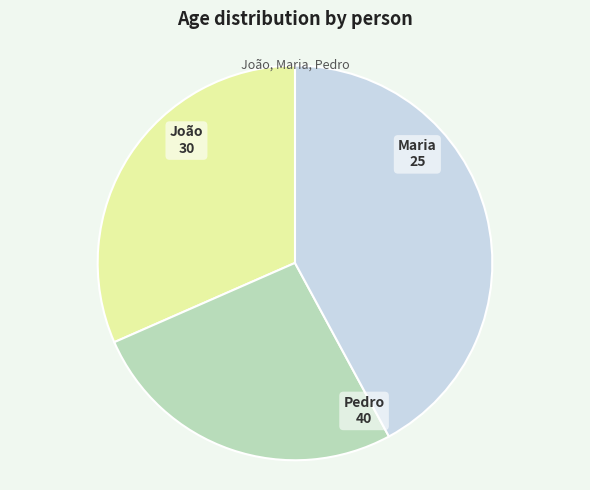

Does Pedro account for over 50% of the chart?

No